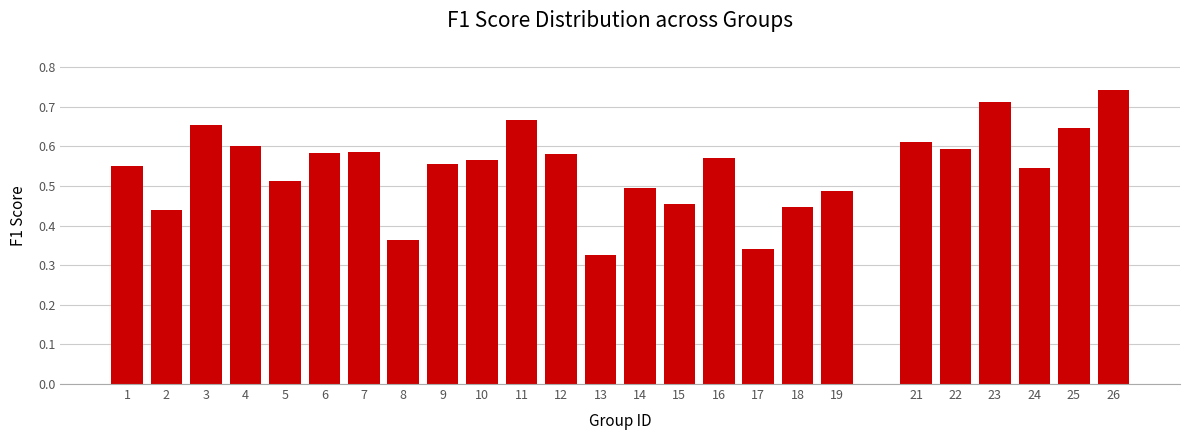

The chart shows a value of 1.0 at 6. True or false?

False